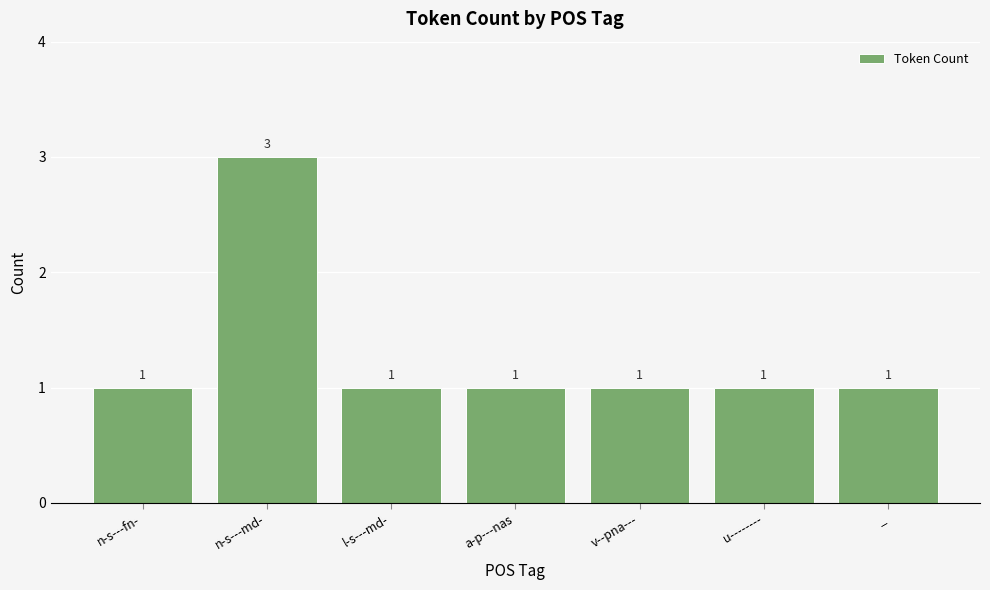

Count the values in the range 1 to 2.

6